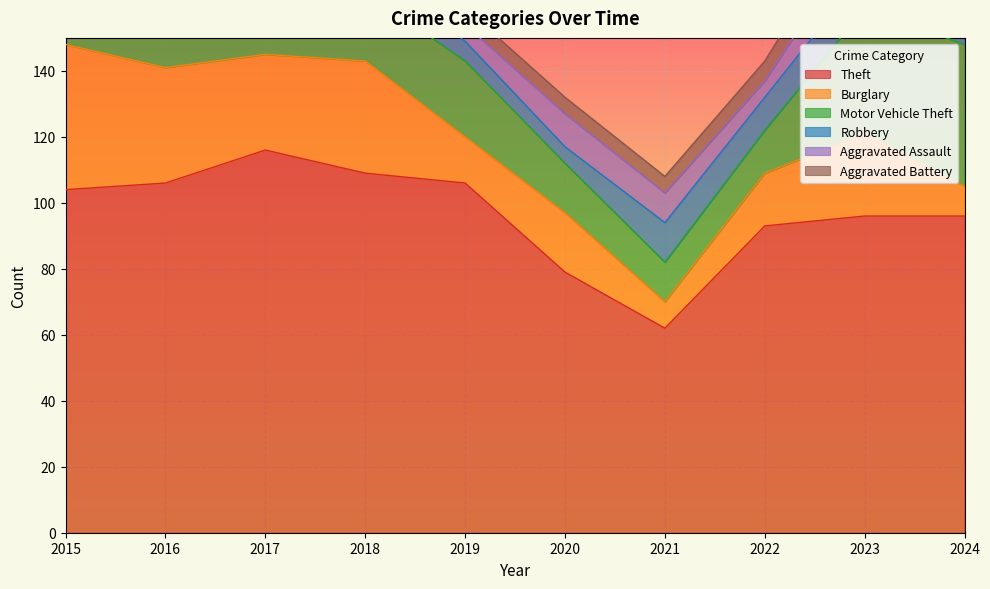

Reading left to right, extract all data points from this chart.

Theft: 104	106	116	109	106	79	62	93	96	96
Burglary: 44	35	29	34	14	18	8	16	25	9
Motor Vehicle Theft: 12	18	14	21	23	15	12	13	38	43
Robbery: 8	10	13	8	6	5	12	10	11	8
Aggravated Assault: 2	6	6	13	5	10	9	5	13	8
Aggravated Battery: 5	1	5	7	5	5	5	6	9	6